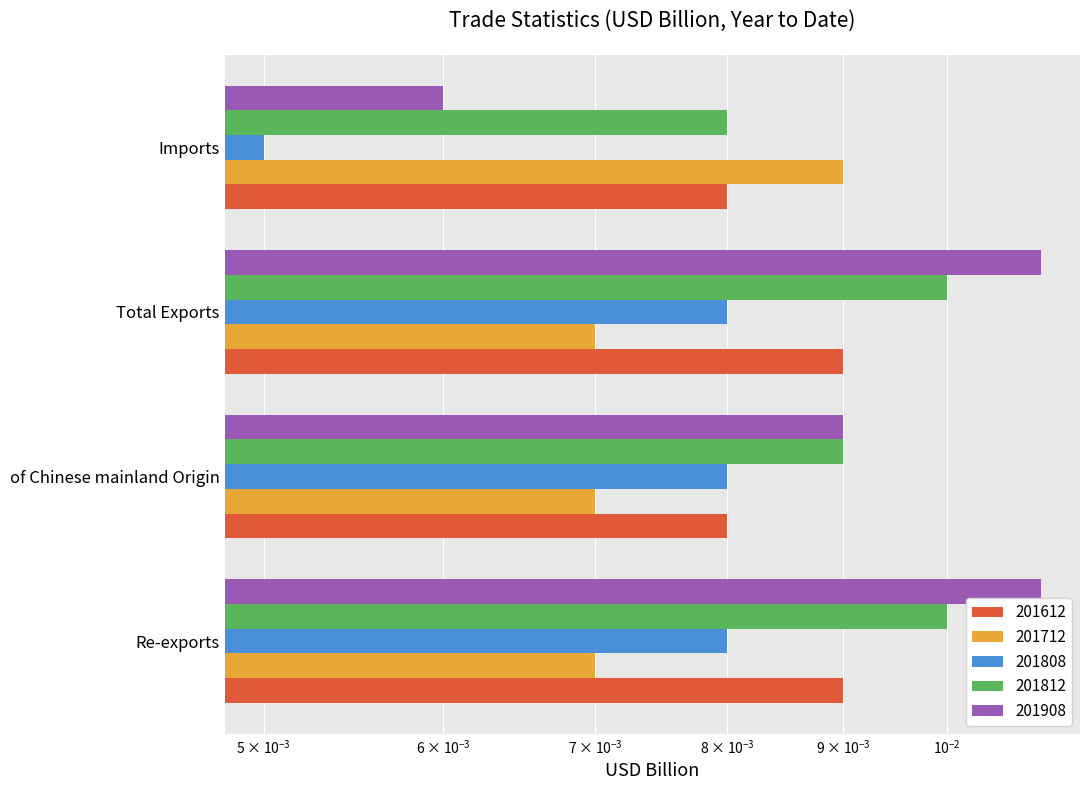

The value of 201808 at Total Exports is 0.0. True or false?

False